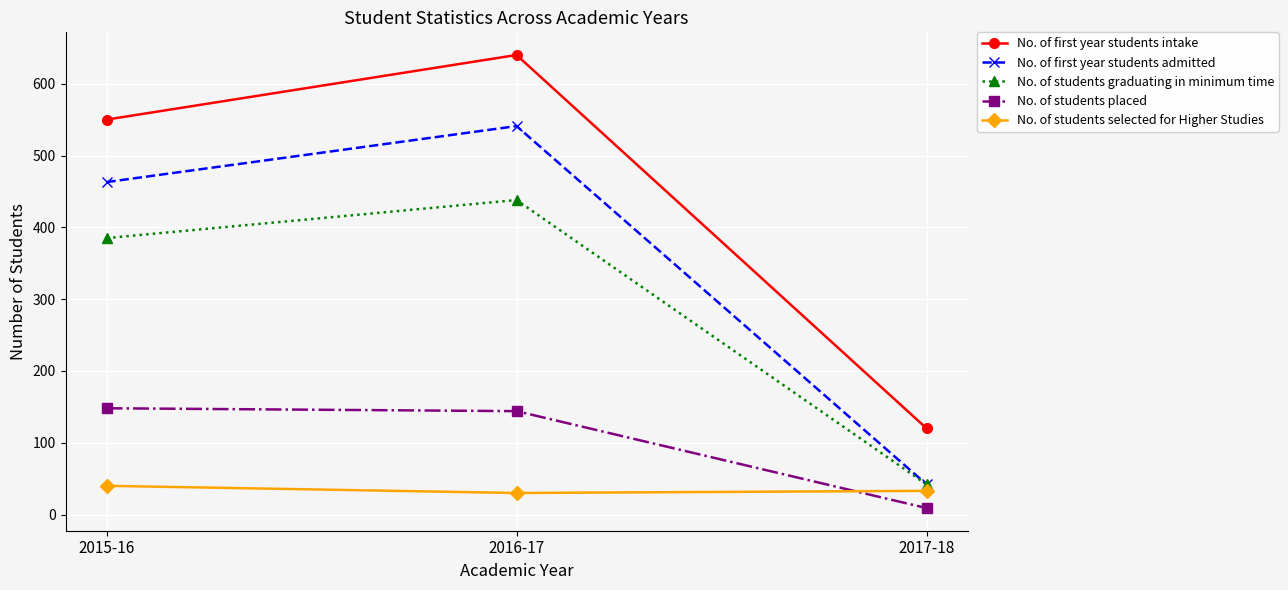

At 2015-16, list the series in order from smallest to largest.

No. of students selected for Higher Studies, No. of students placed, No. of students graduating in minimum time, No. of first year students admitted, No. of first year students intake